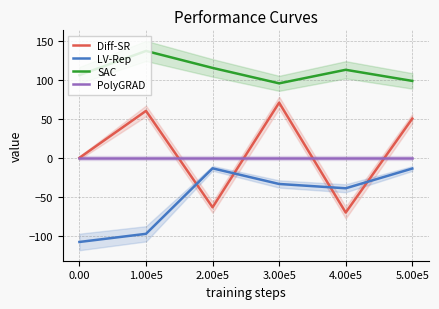

What is the difference between the Diff-SR values at 4.00e5 and 2.00e5?

6.7